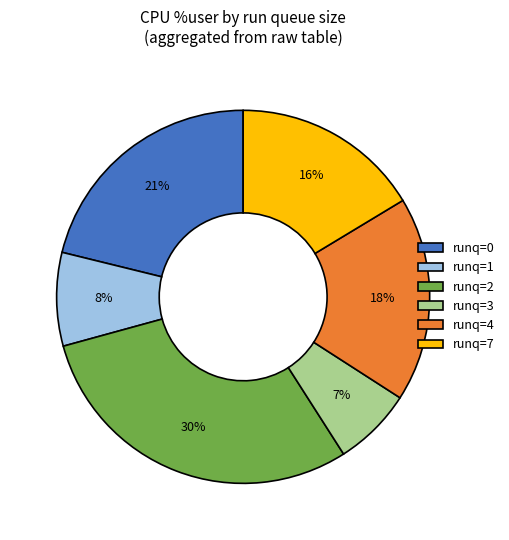

To the nearest percent, what portion does runq=0 represent?

21%